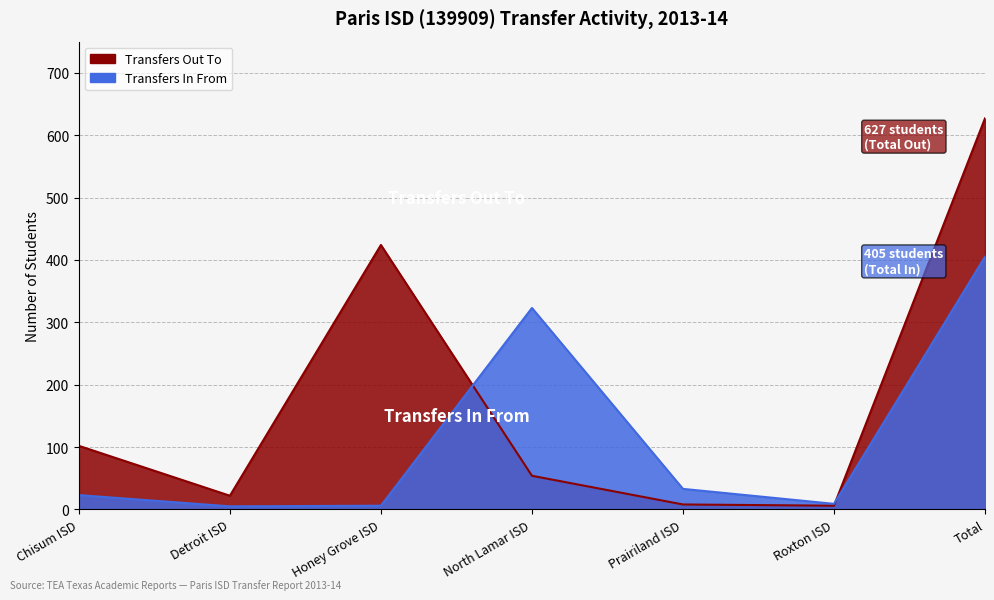

Is the value of Transfers Out at Honey Grove ISD greater than the value of Transfers In at Roxton ISD?

Yes